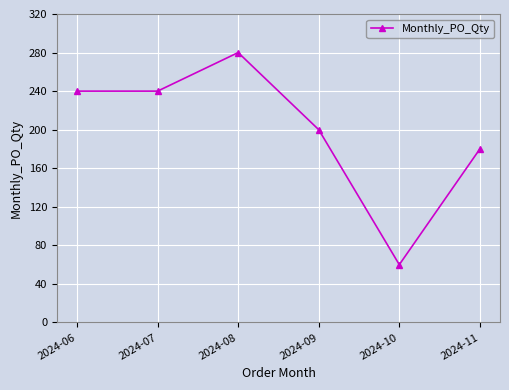

What is the approximate value at 2024-09, to the nearest 5?

200